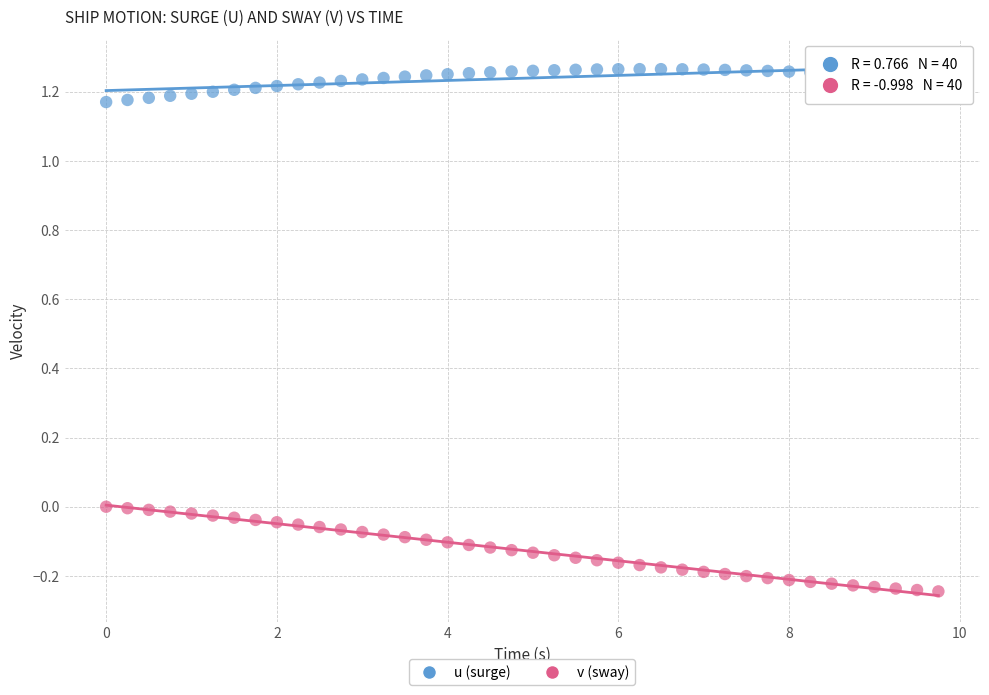

Across all data points, what is the range of X values (max minus min)?

9.8